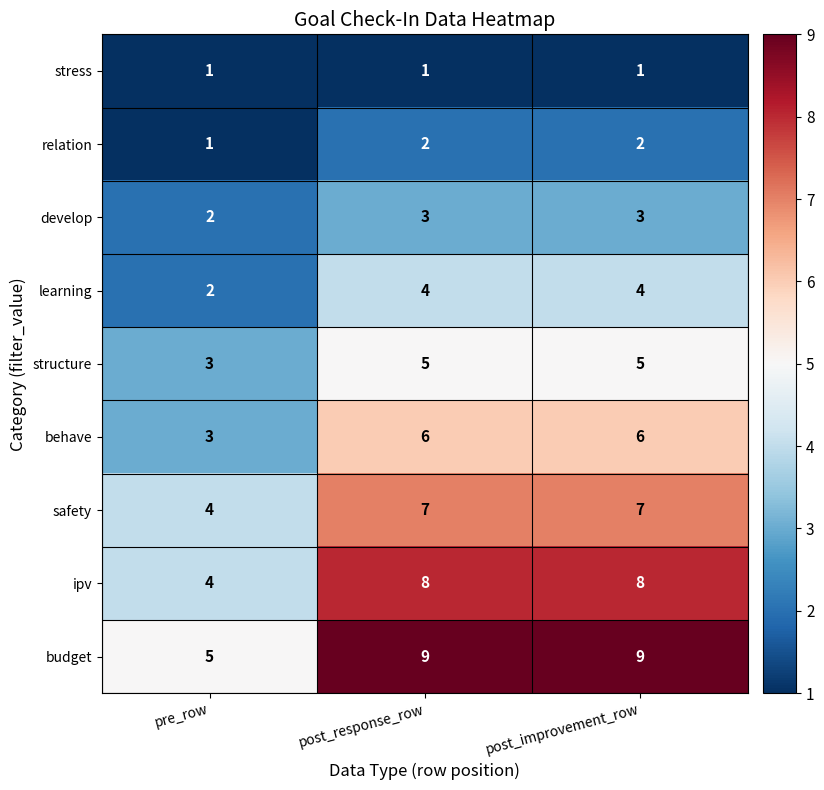

What is the difference between the highest and lowest values at post_response_row?

8